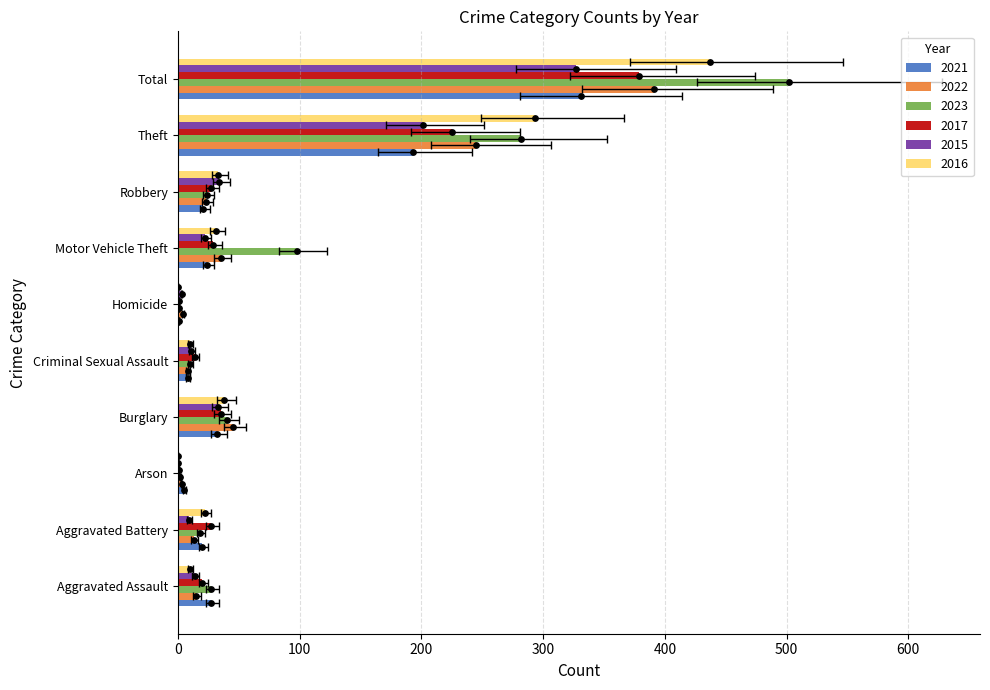

What are all the series names shown in the legend?

2021, 2022, 2023, 2017, 2015, 2016